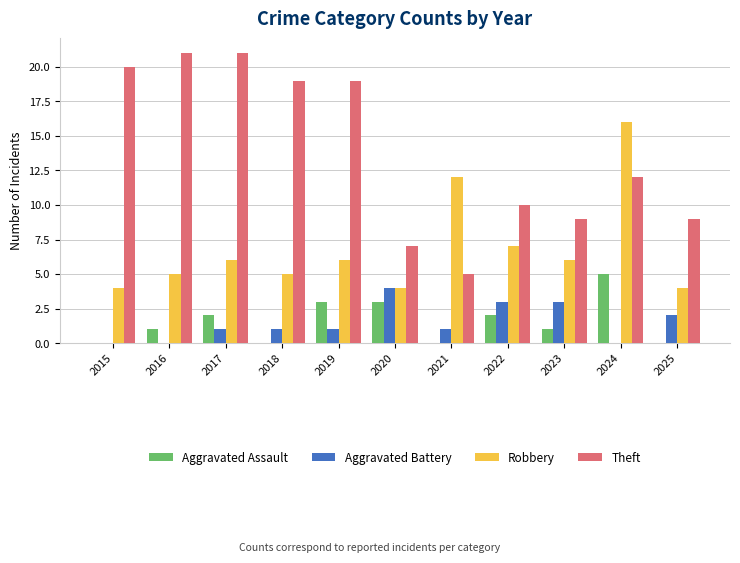

The Aggravated Battery series shows 3 at 2023. True or false?

True